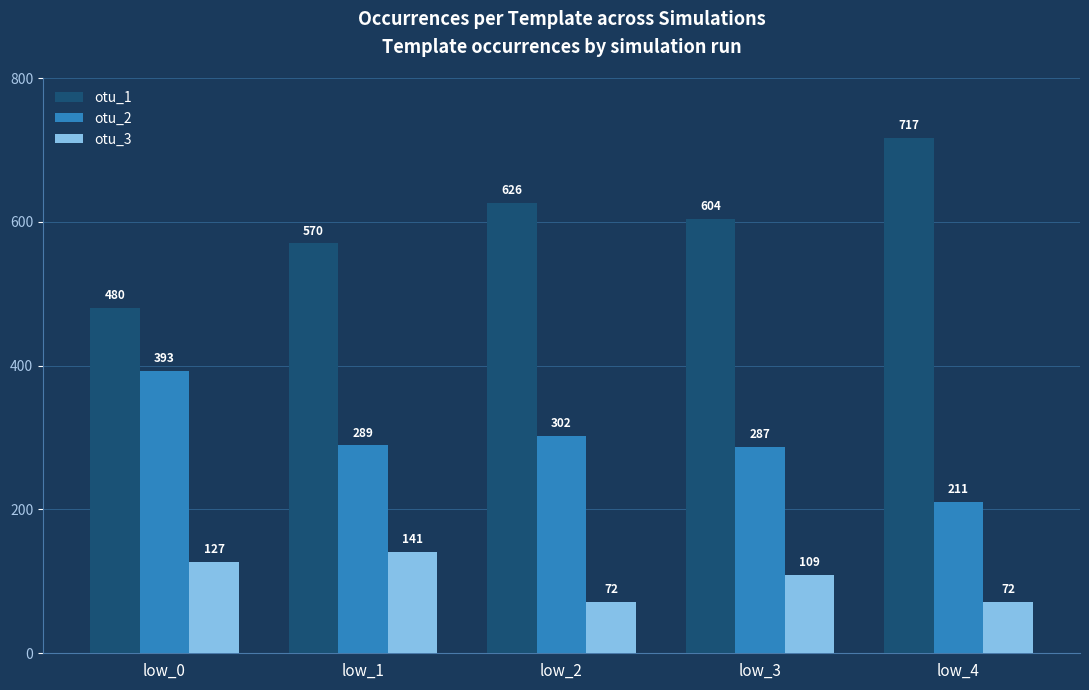

What is the value of the otu_3 bar at the 4th from the left?

109